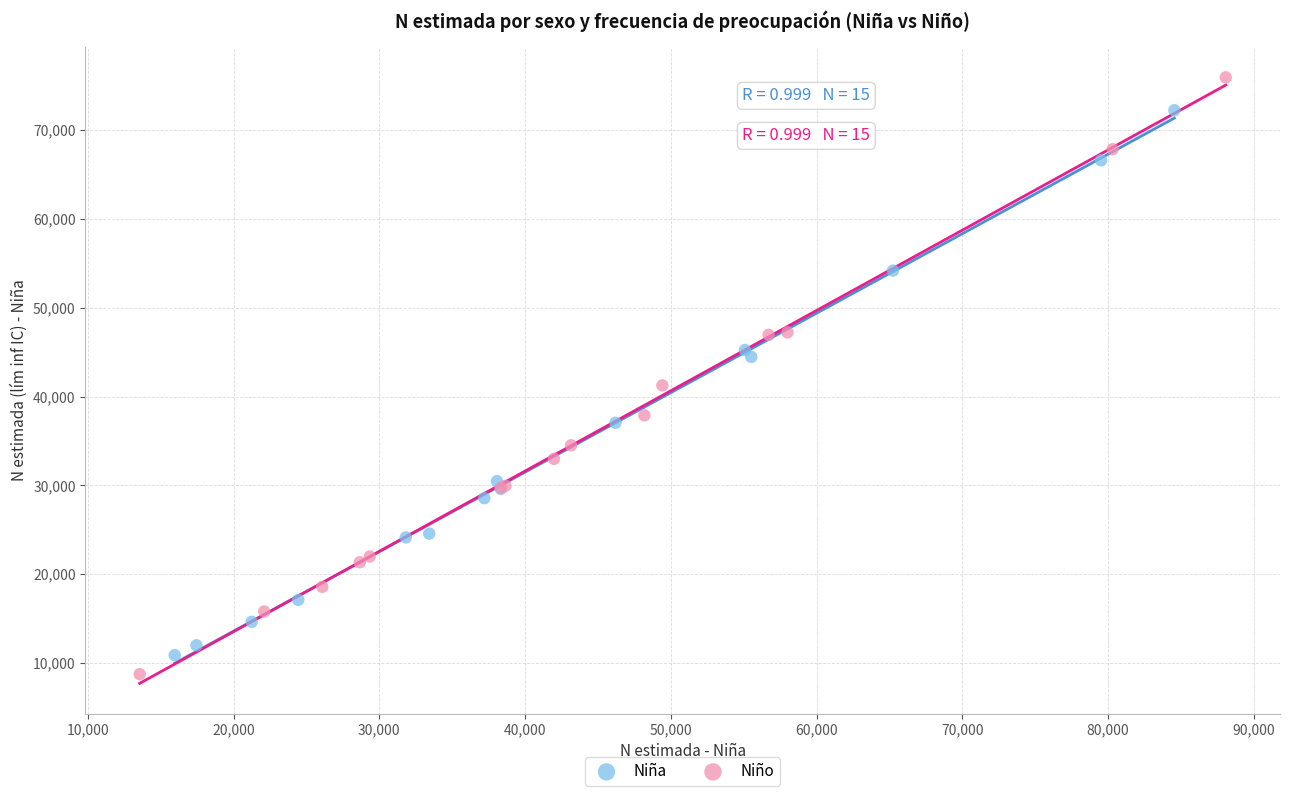

Which series has the largest Y range (max minus min)?

Niño